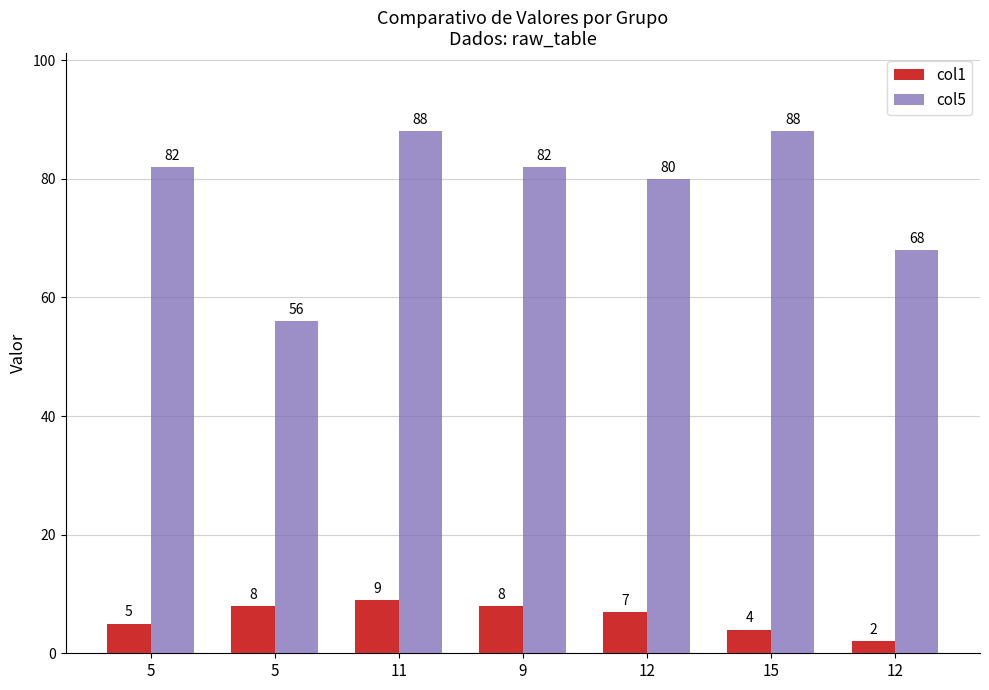

At how many categories does at least one series exceed 77?

5